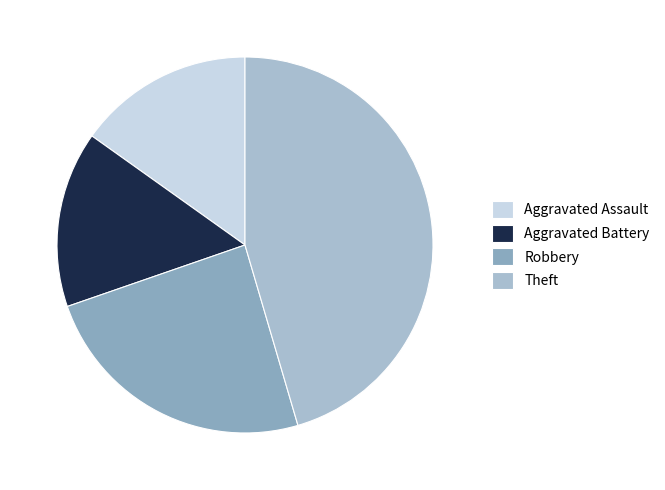

Count the number of slices in the pie.

4